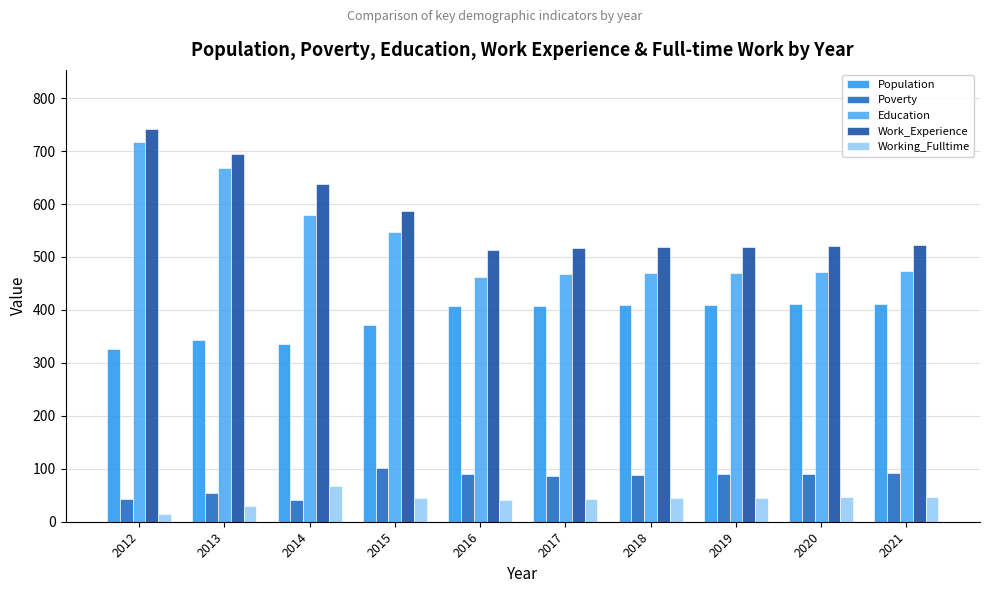

How many data points in Education are less than 473?

5